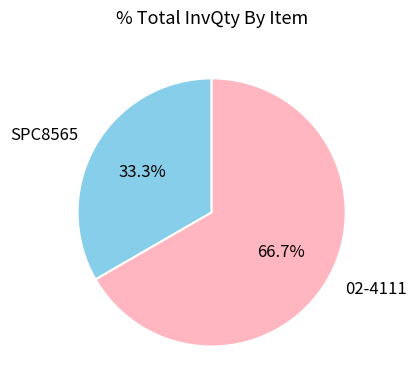

Do 02-4111 and SPC8565 together represent more than half of the pie?

Yes